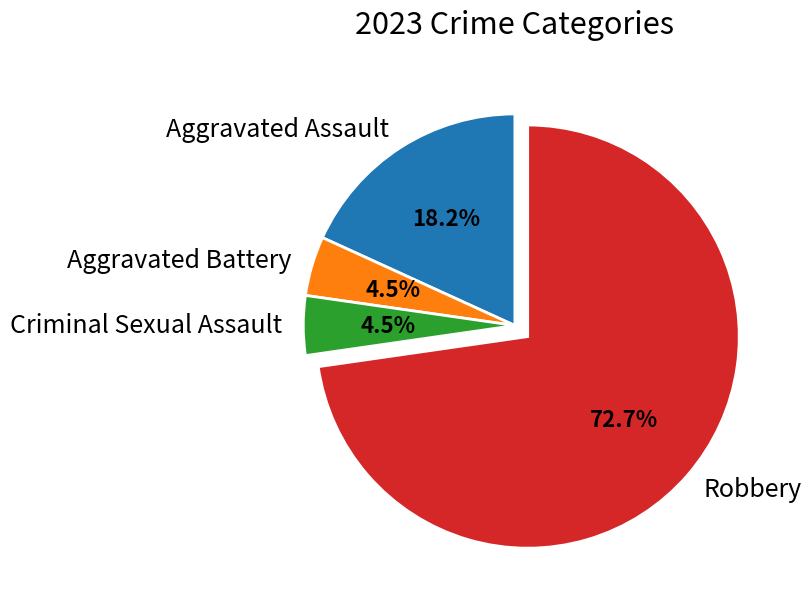

To the nearest percent, what is the difference between the largest and smallest slice percentages?

68%